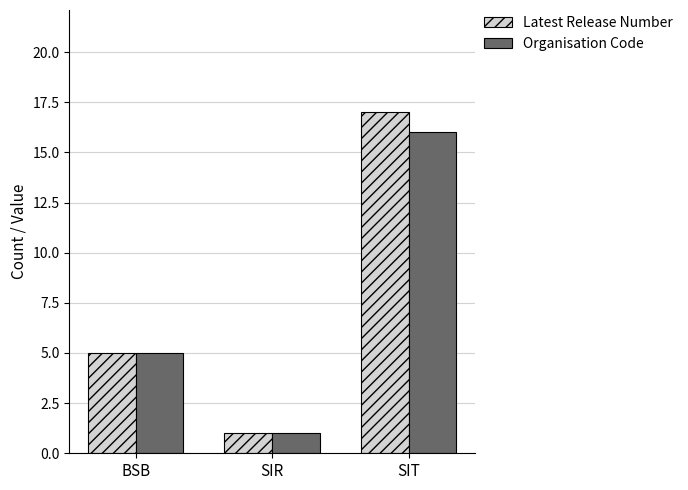

List the series in order of their overall mean, lowest first.

Organisation Code, Latest Release Number